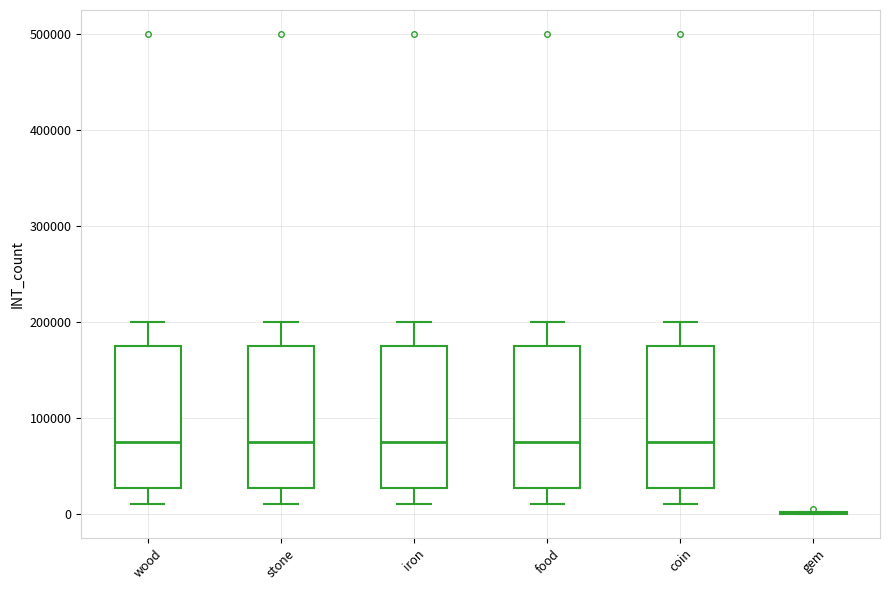

Where is the lower edge of the box for iron on the y-axis? The values are not printed on the chart, so give them approximately, as read against the axis.

30000